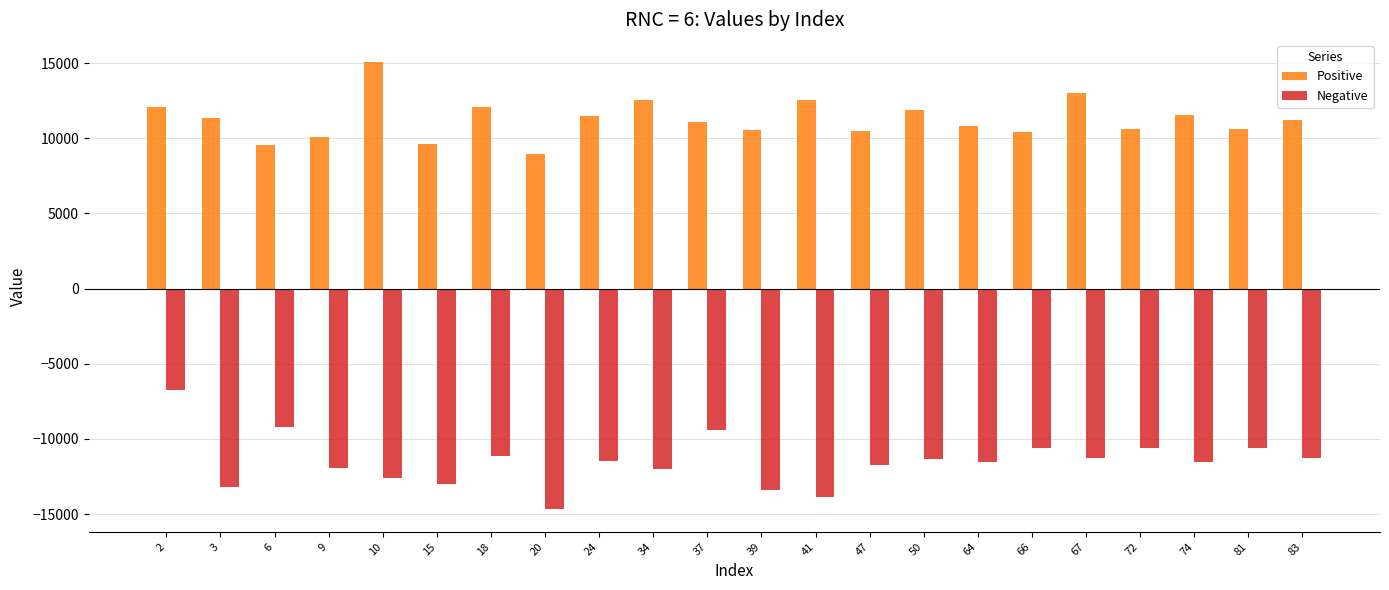

List the series in order of their peak value, lowest first.

Negative, Positive